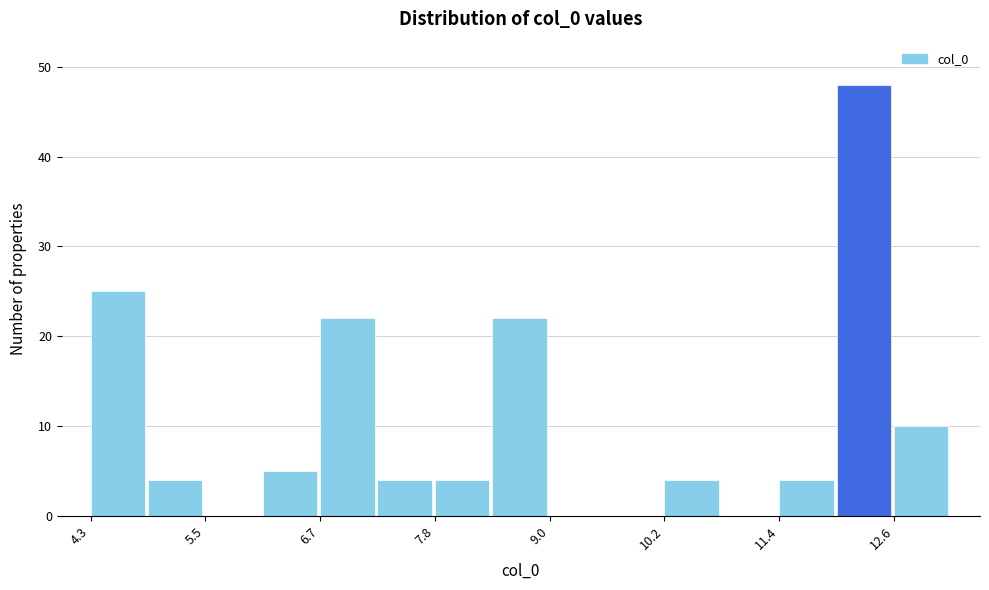

Around what value on the x-axis is the tallest bar? Give the approximate position of its centre, as read against the axis.

12.2